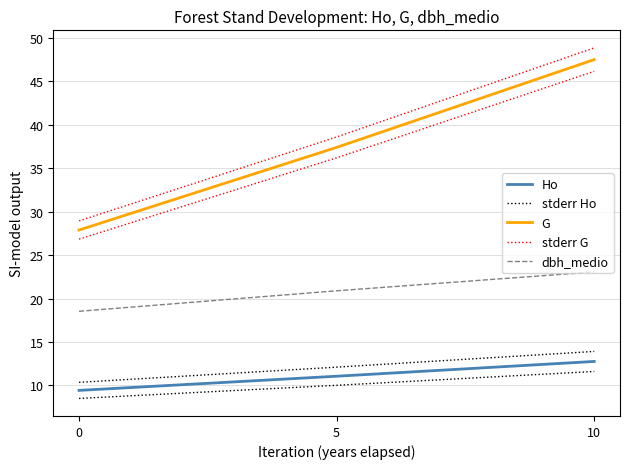

Between 5 and 0, which is larger?

5